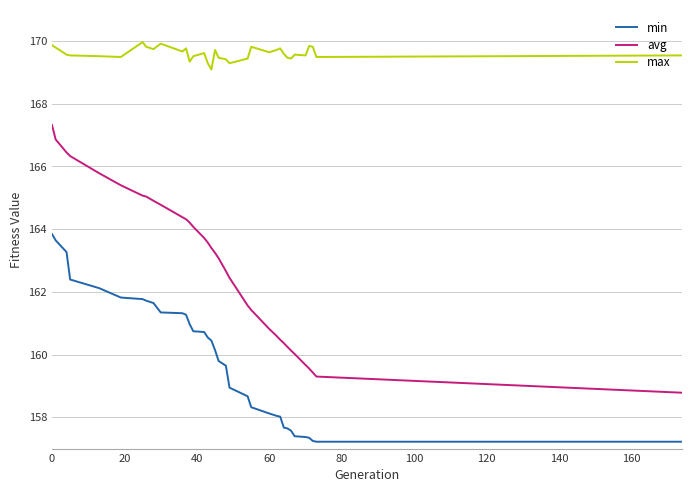

True or false: min and max intersect in this chart.

False